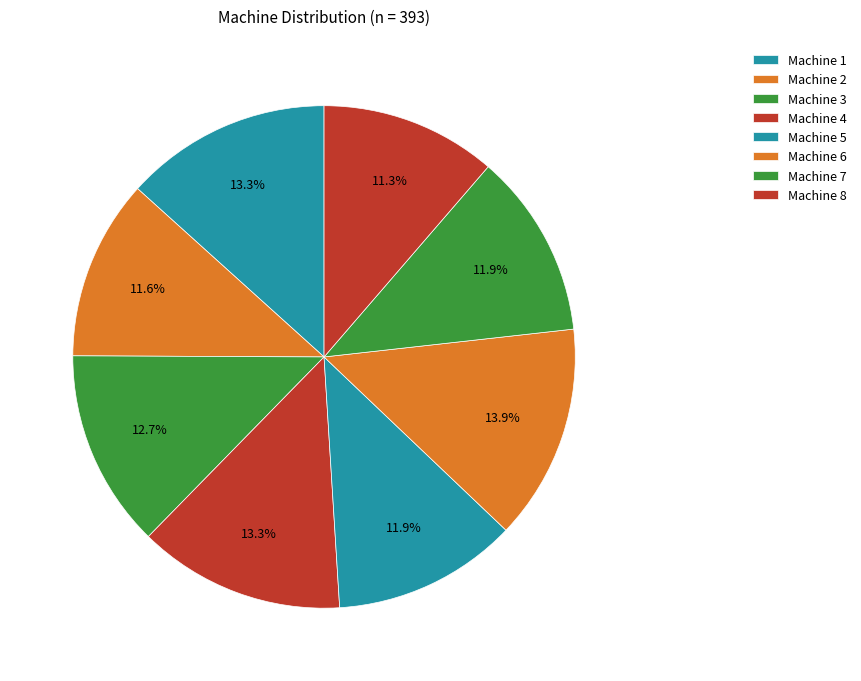

To the nearest percent, what percentage of the pie is Machine 4?

13%